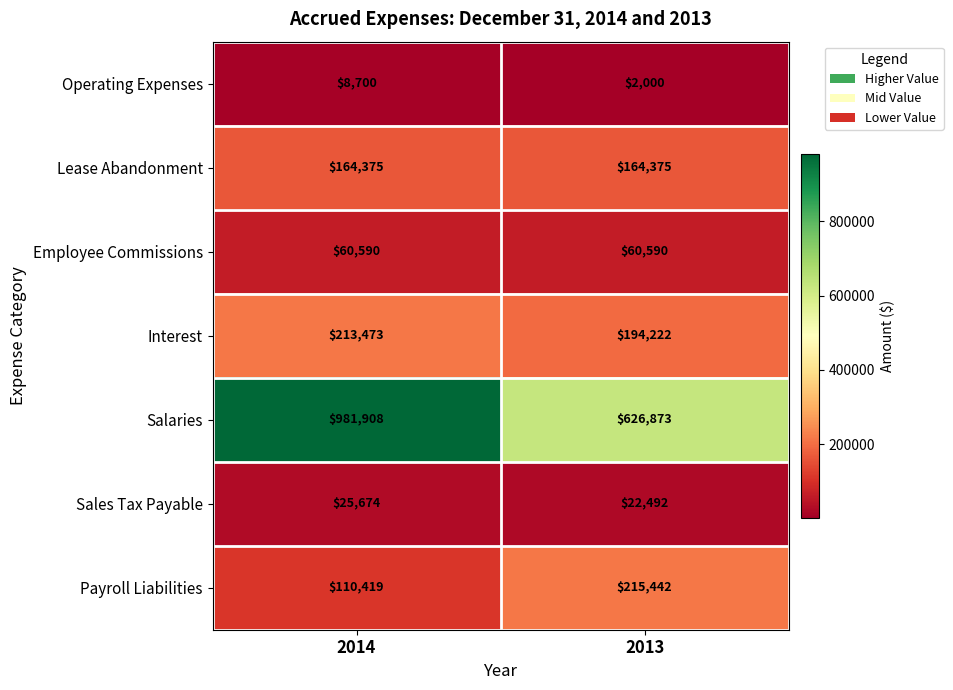

True or false: Sales Tax Payable has a value of 39665 at 2013.

False